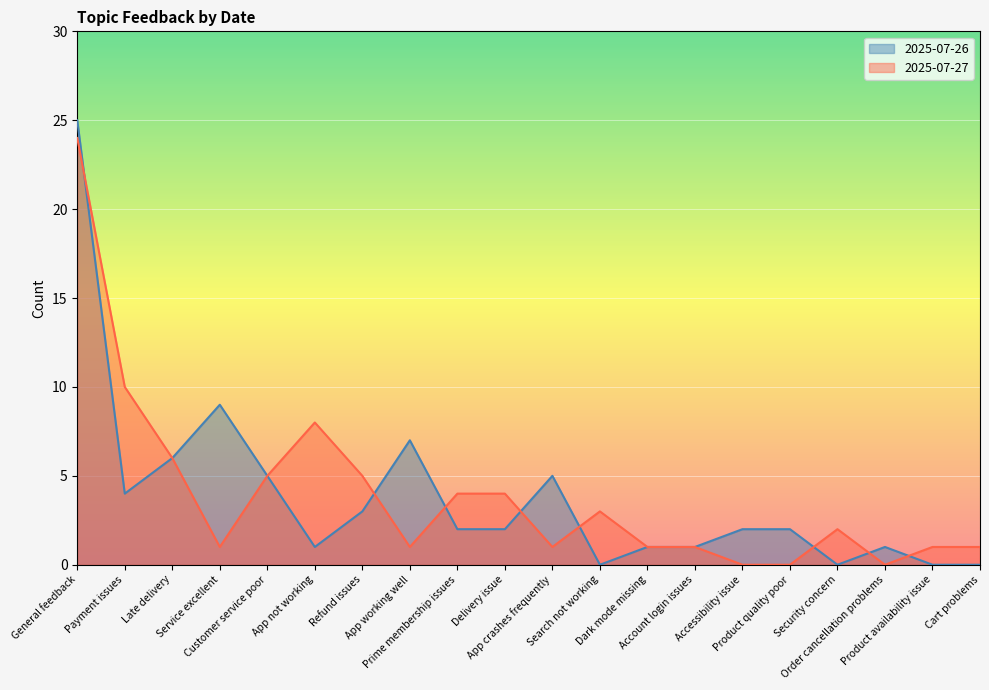

Which category has the lowest value in the 2025-07-26 series?

Search not working